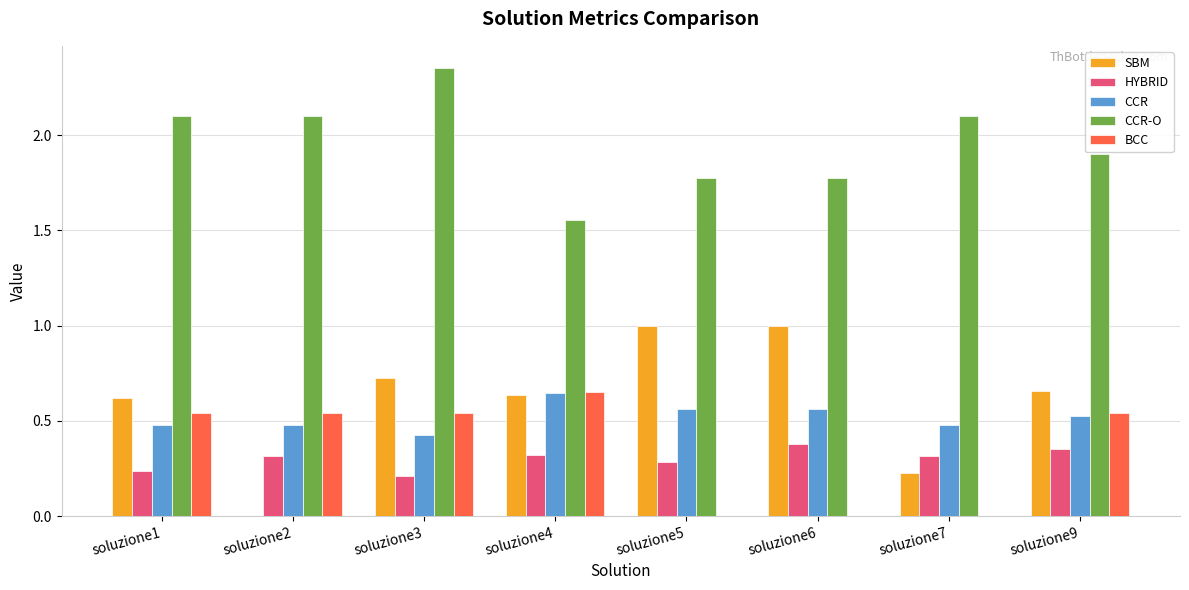

Are the bars grouped side by side (vs. stacked)?

Yes